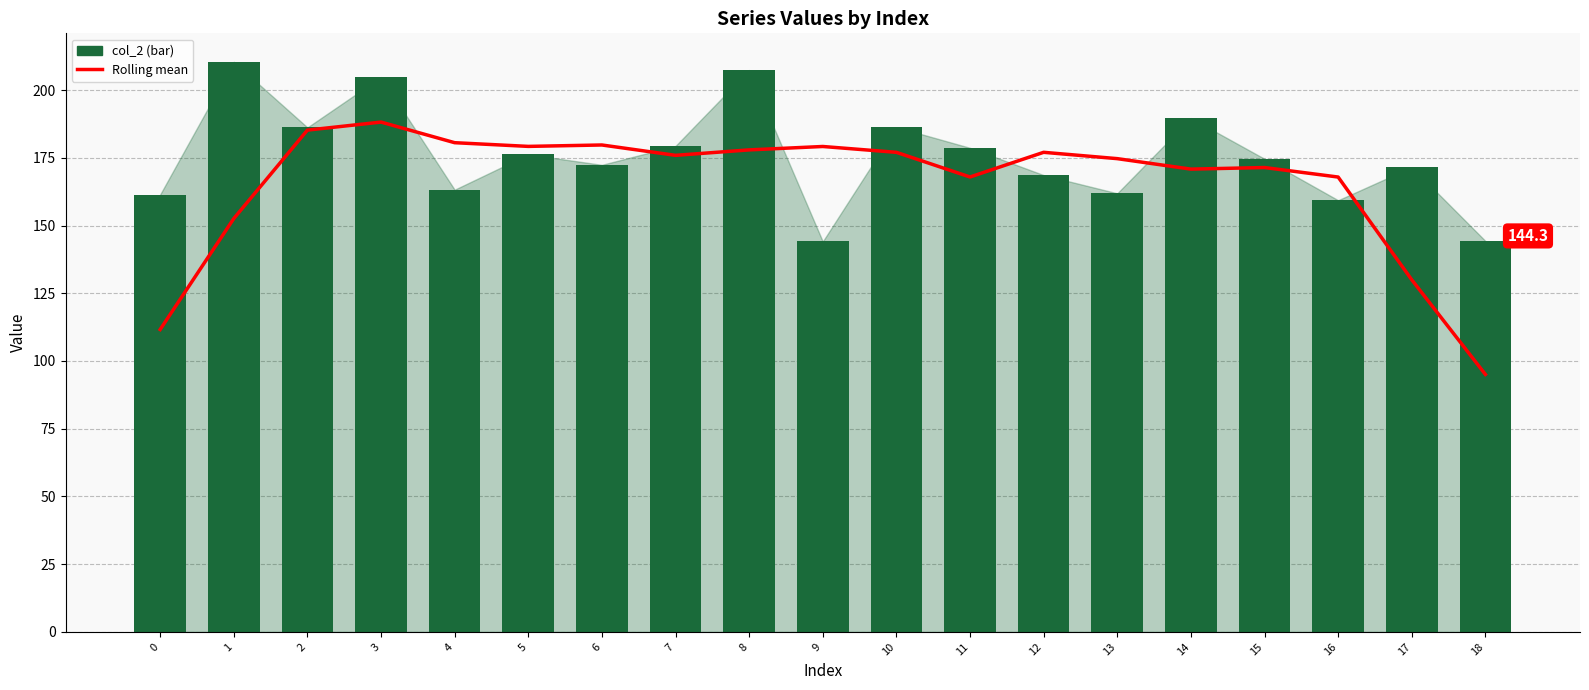

List the series in order of their overall mean, highest first.

col_2, 7-pt rolling mean